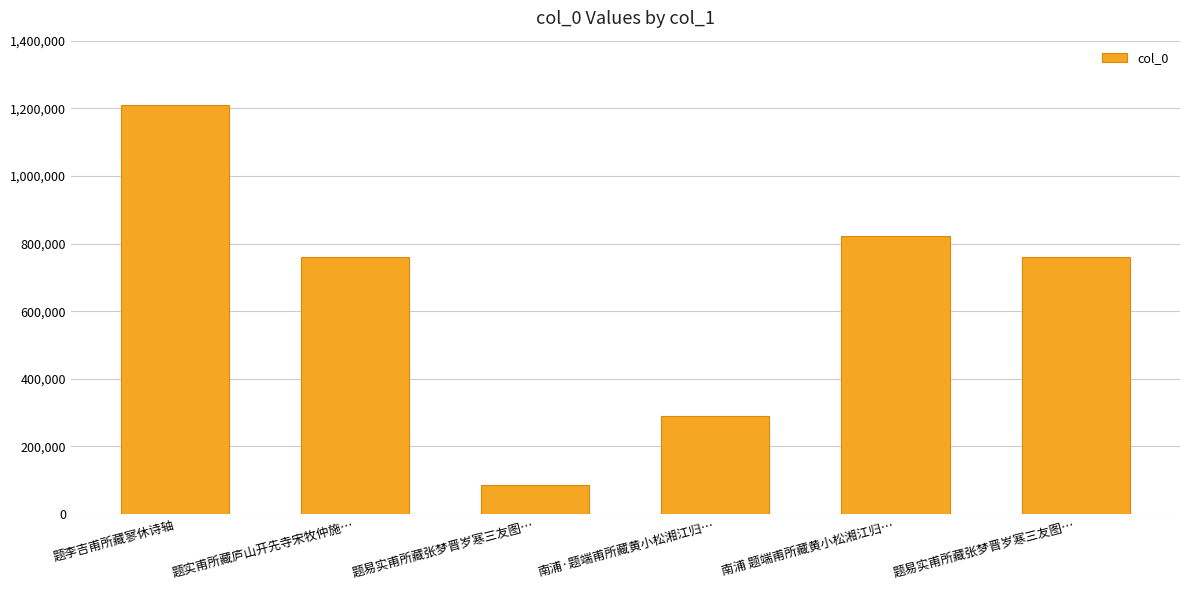

What is the difference between the values at 题易实甫所藏张梦晋岁寒三友图… and 题实甫所藏庐山开先寺宋牧仲施…?

674778